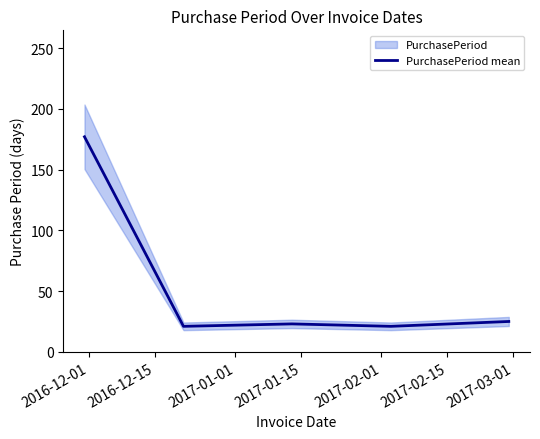

What is the value of the 5th point from the left?

25